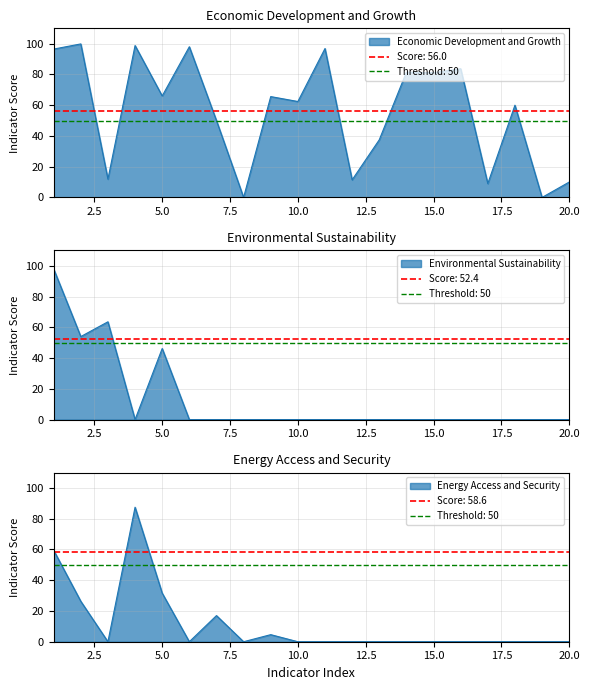

At 14, list the series in order from largest to smallest.

Economic Development and Growth, Environmental Sustainability, Energy Access and Security